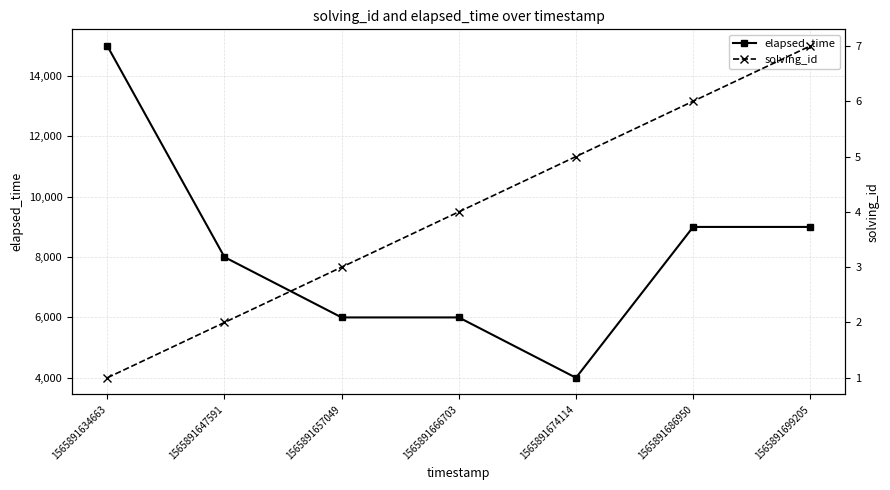

Reading left to right, what are all the values shown in this chart?

elapsed_time: 15000	8000	6000	6000	4000	9000	9000
solving_id: 1	2	3	4	5	6	7